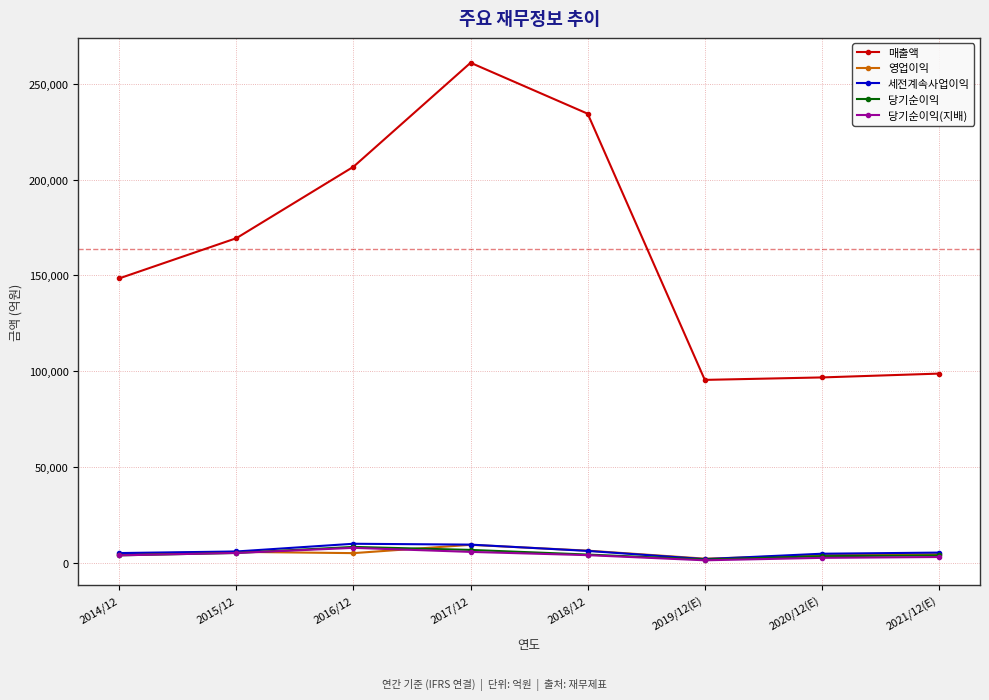

At which category does the chart reach its peak across all series?

2017/12